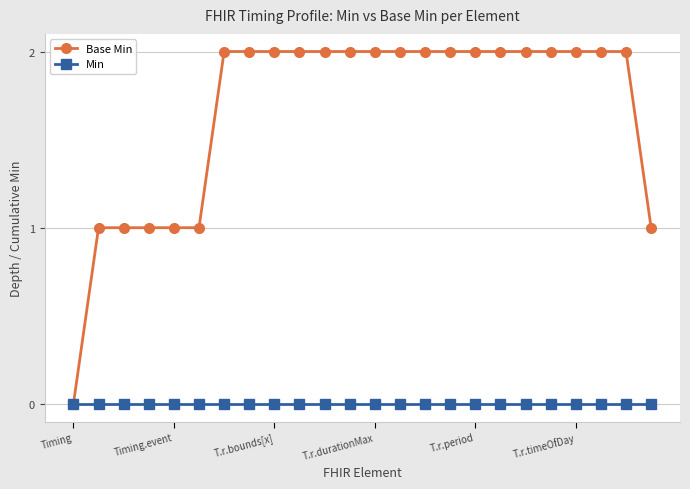

Which series has the largest range (max minus min)?

Base Min